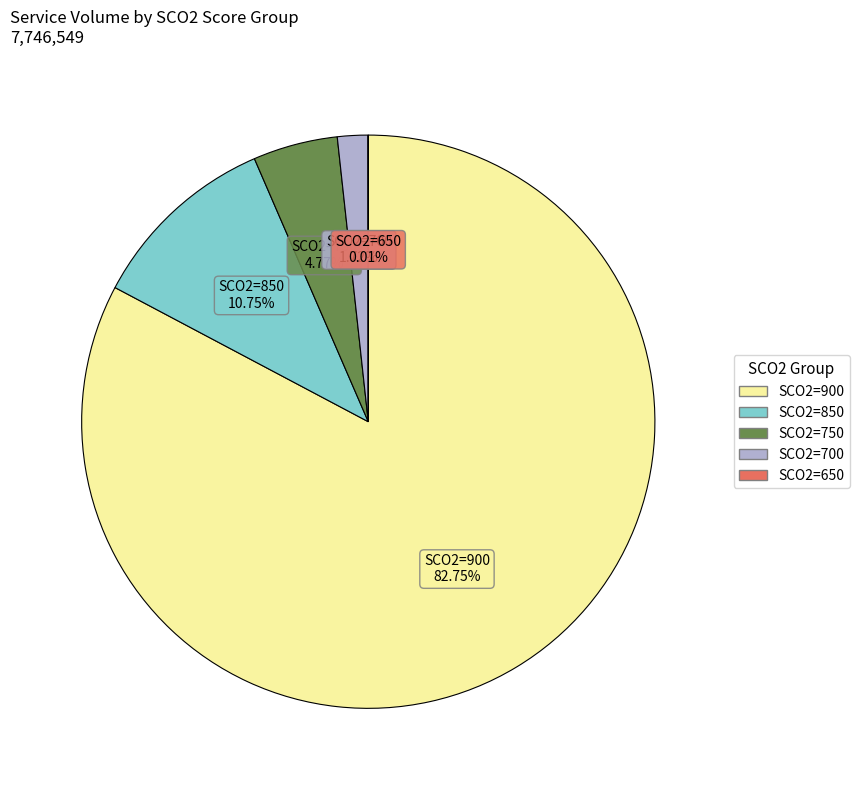

Is there any slice that represents more than half of the pie?

Yes